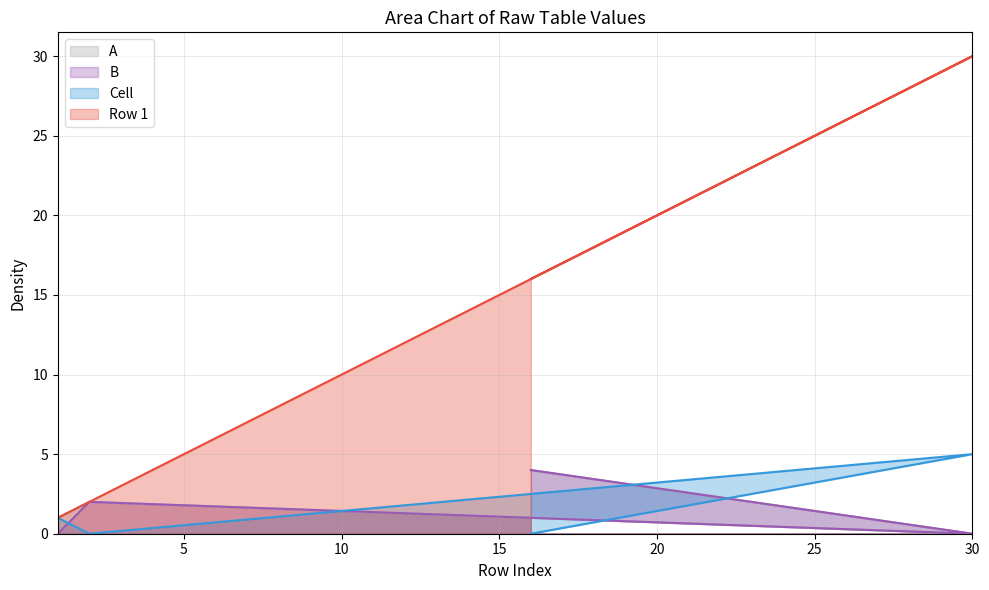

How many lines are shown in the chart?

4